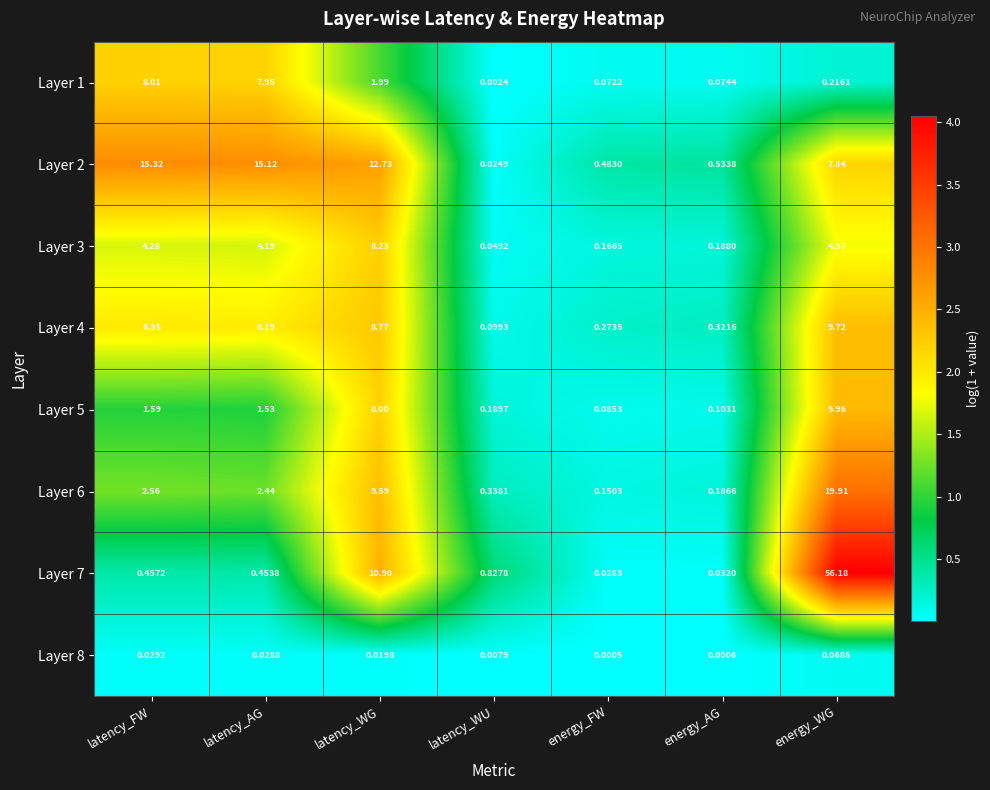

List the labels in order of Layer 7 value, smallest first.

energy_FW, energy_AG, latency_AG, latency_FW, latency_WU, latency_WG, energy_WG